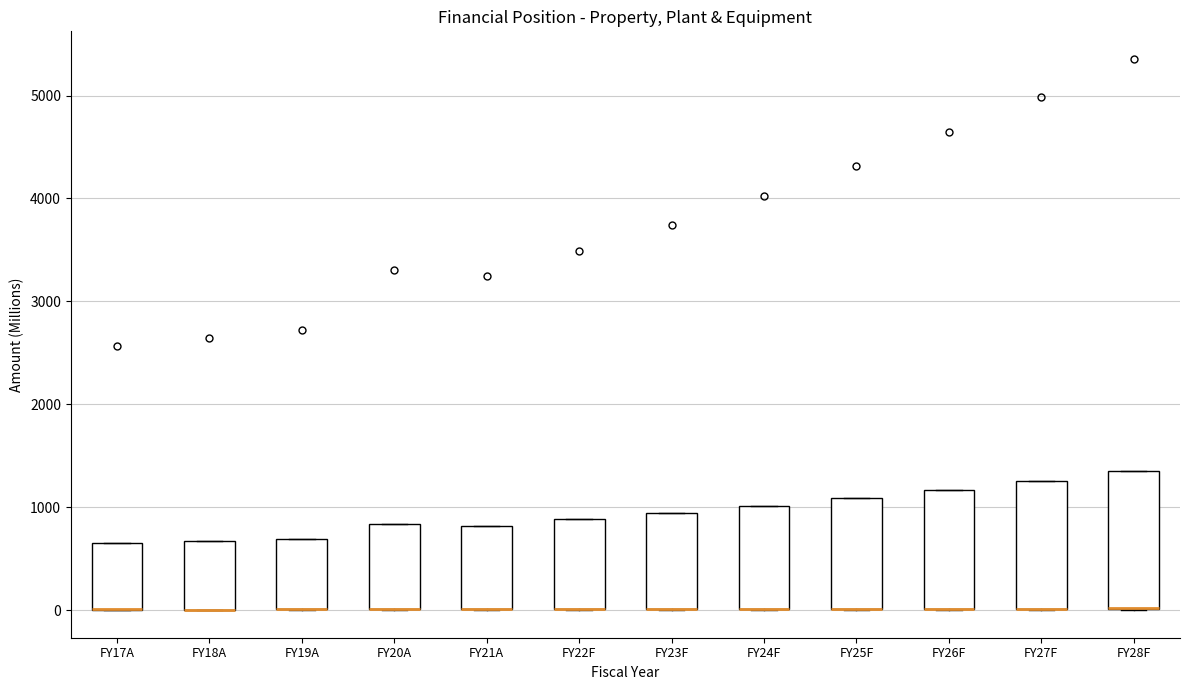

Where is the lower edge of the box for FY21A on the y-axis? The values are not printed on the chart, so give them approximately, as read against the axis.

0